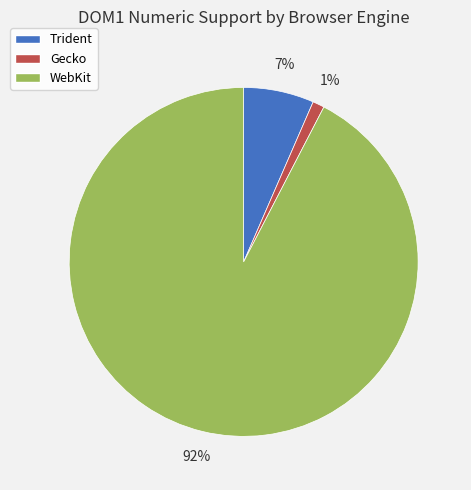

Combined, do WebKit and Gecko account for over 50%?

Yes